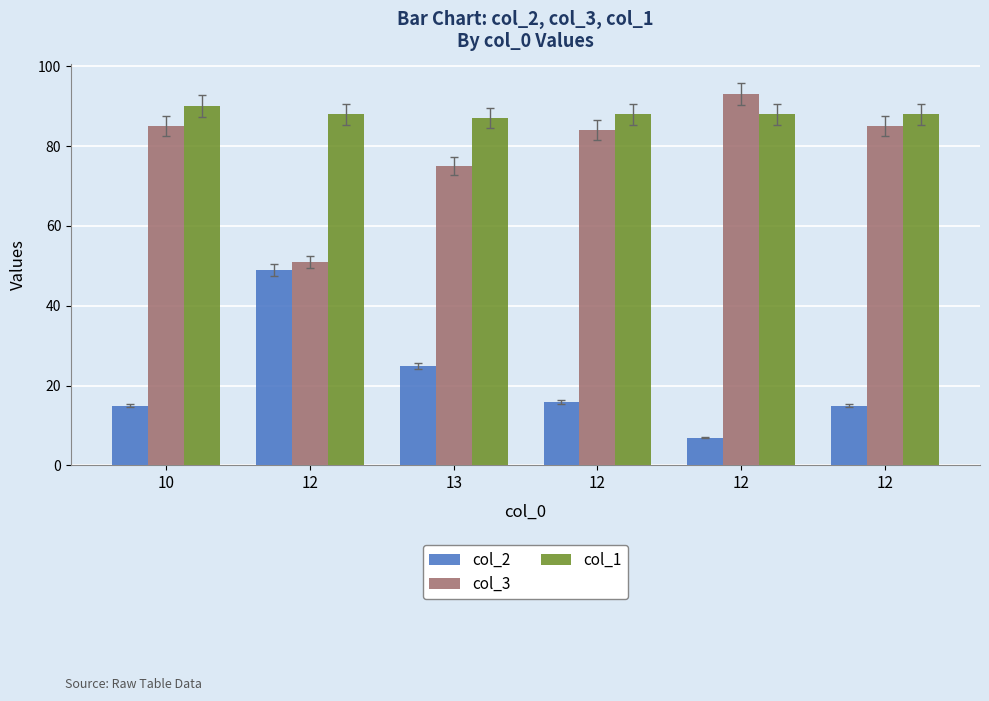

What is the average value of the col_2 series?

21